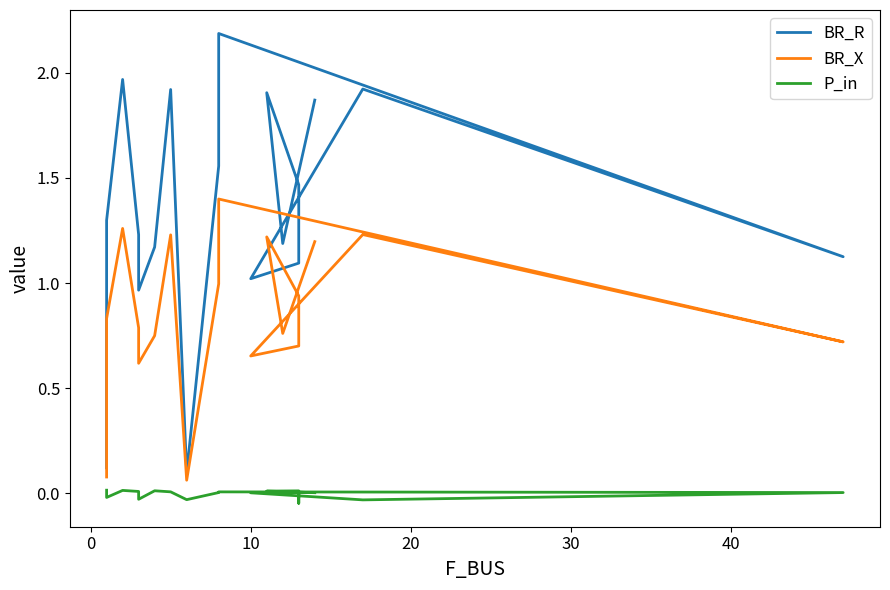

True or false: P_in and BR_X cross at least once.

False